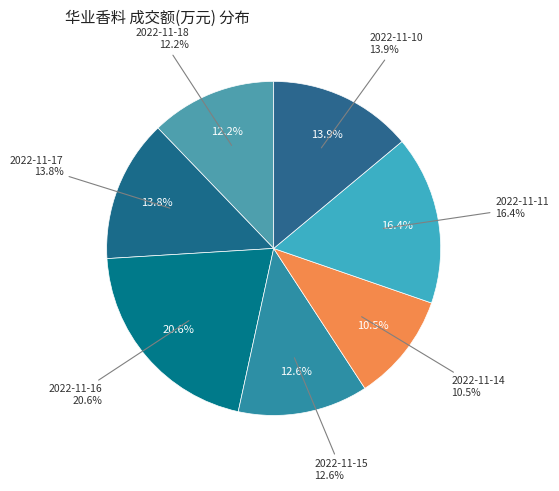

Is there any slice that represents more than half of the pie?

No